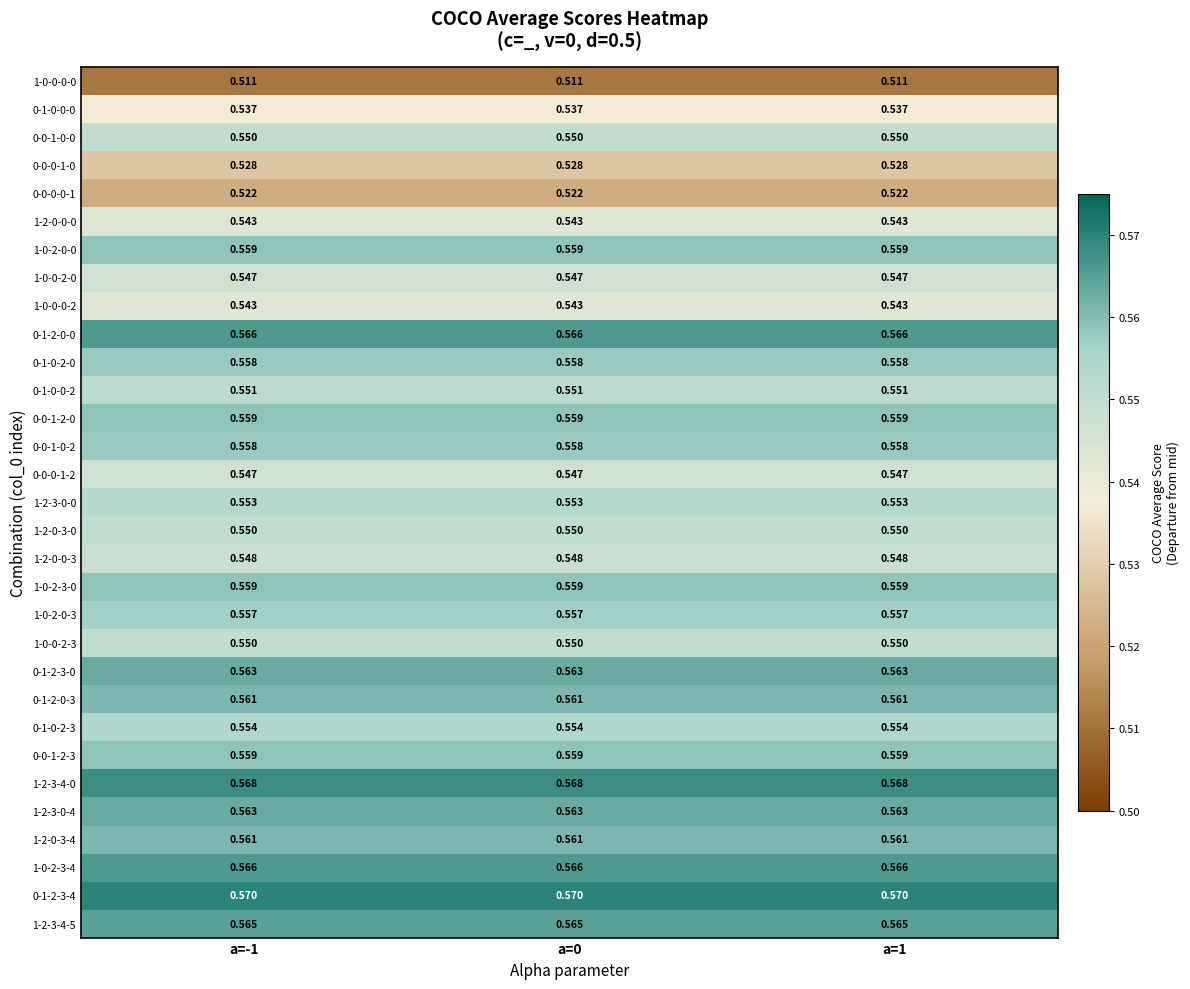

Is the value of 1-2-3-4-0 at a=-1 greater than the value of 0-0-1-2-0 at a=0?

Yes